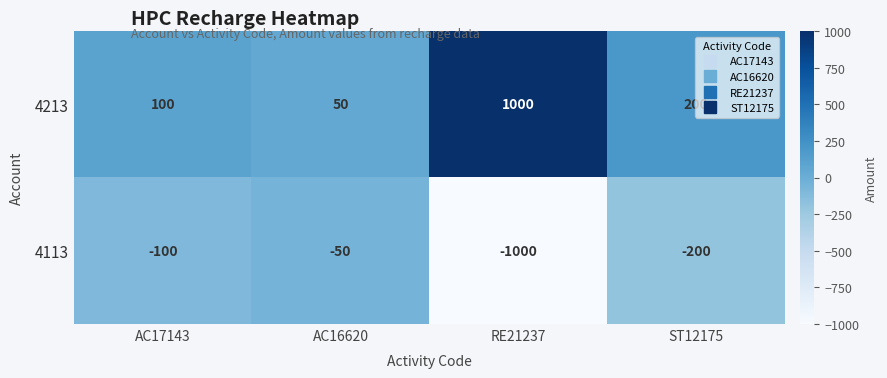

What is the sum of the 4213 values at AC17143 and ST12175?

300